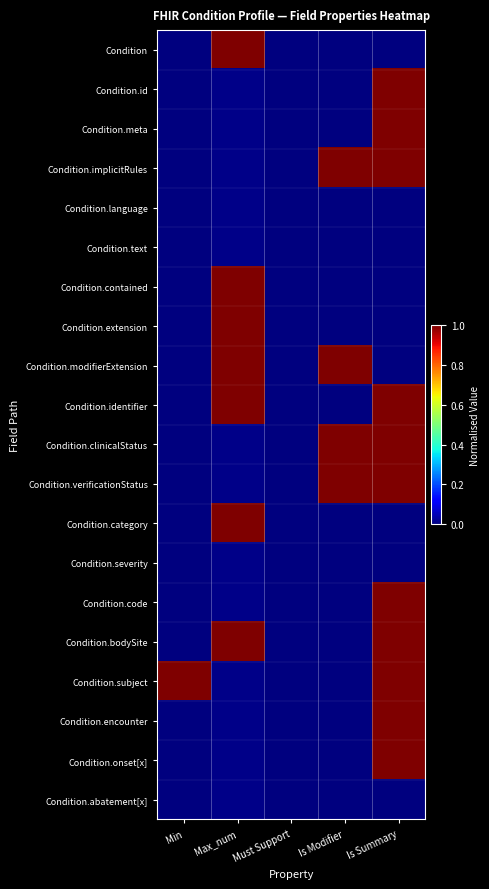

At Is Summary, list the series in order from smallest to largest.

Condition, Condition.language, Condition.text, Condition.contained, Condition.extension, Condition.modifierExtension, Condition.category, Condition.severity, Condition.abatement[x], Condition.id, Condition.meta, Condition.implicitRules, Condition.identifier, Condition.clinicalStatus, Condition.verificationStatus, Condition.code, Condition.bodySite, Condition.subject, Condition.encounter, Condition.onset[x]